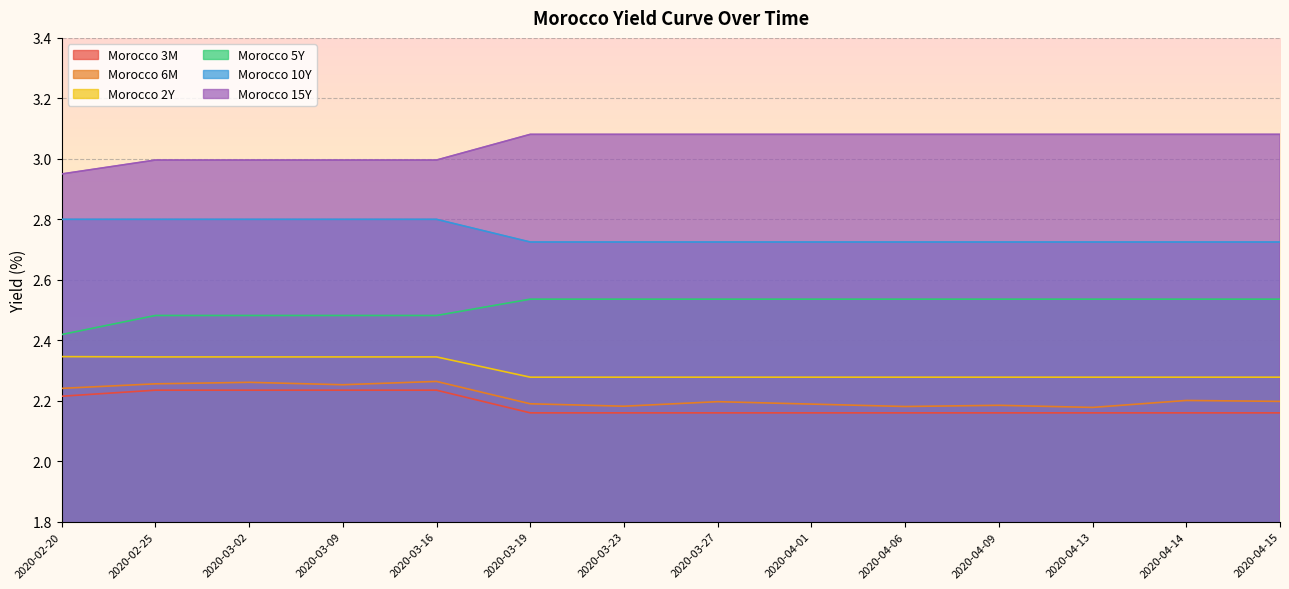

Rank the series by their maximum value, from highest to lowest.

Morocco 15Y, Morocco 10Y, Morocco 5Y, Morocco 2Y, Morocco 6M, Morocco 3M